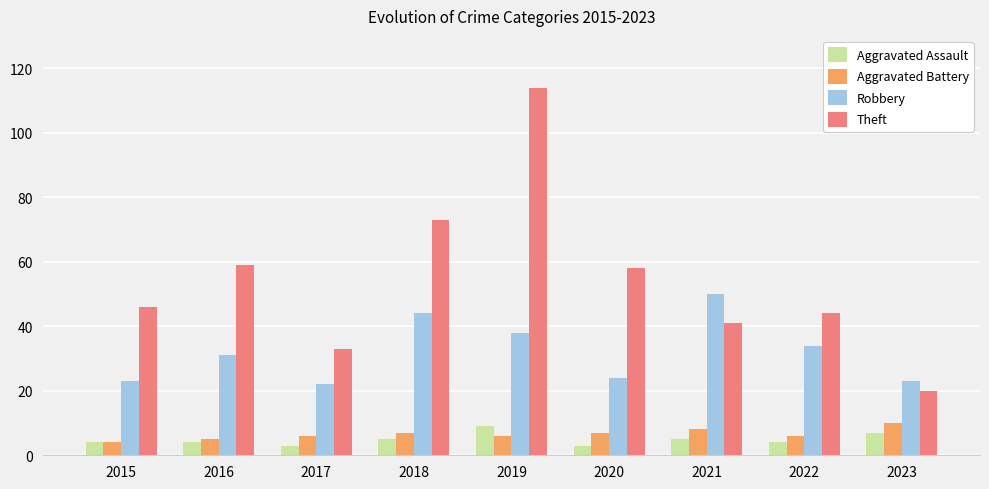

True or false: Robbery has a value of 55 at 2022.

False